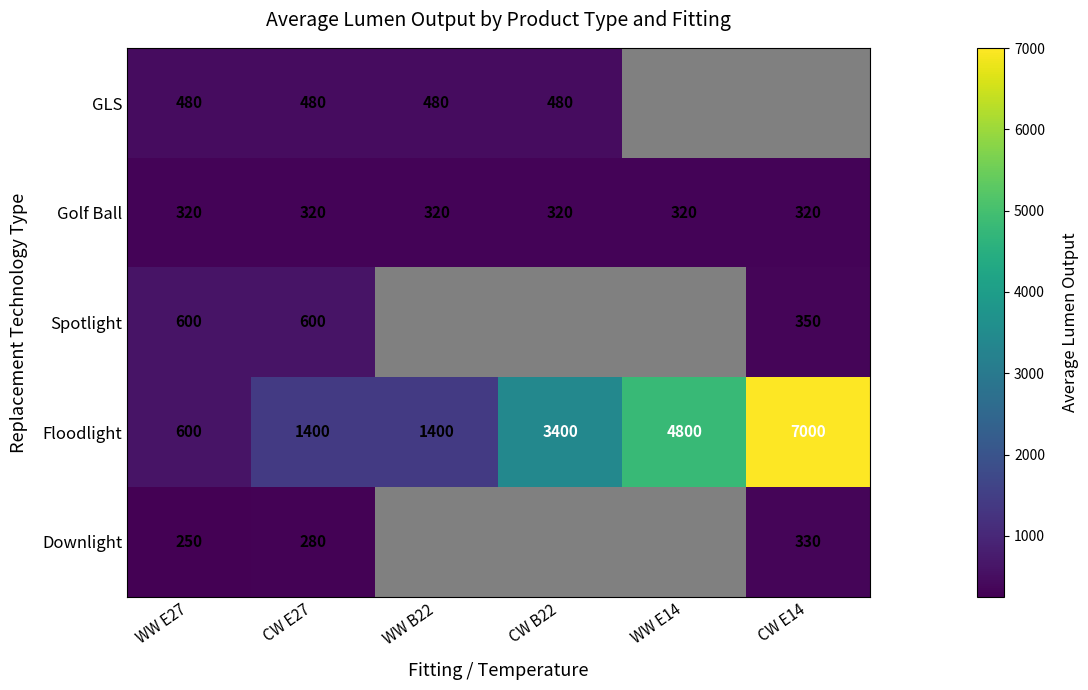

How many Floodlight values are between 1400 and 4800?

4